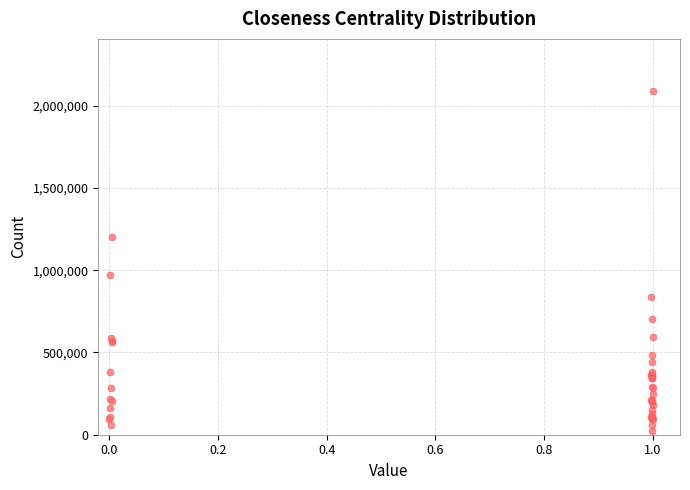

What Y value in the scatter plot is closest to 1058417?

968352